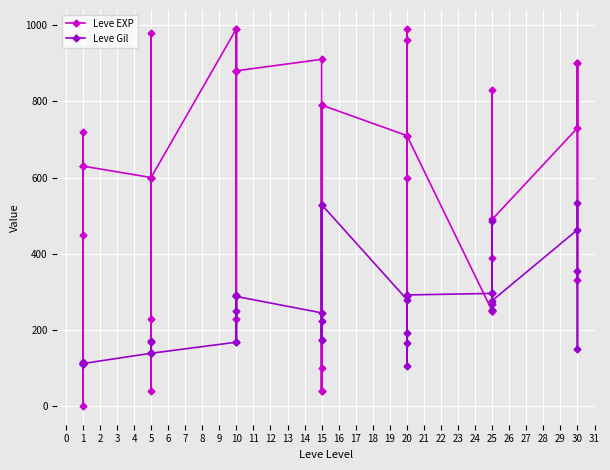

How many interior local valleys does the Leve Gil series have?

11